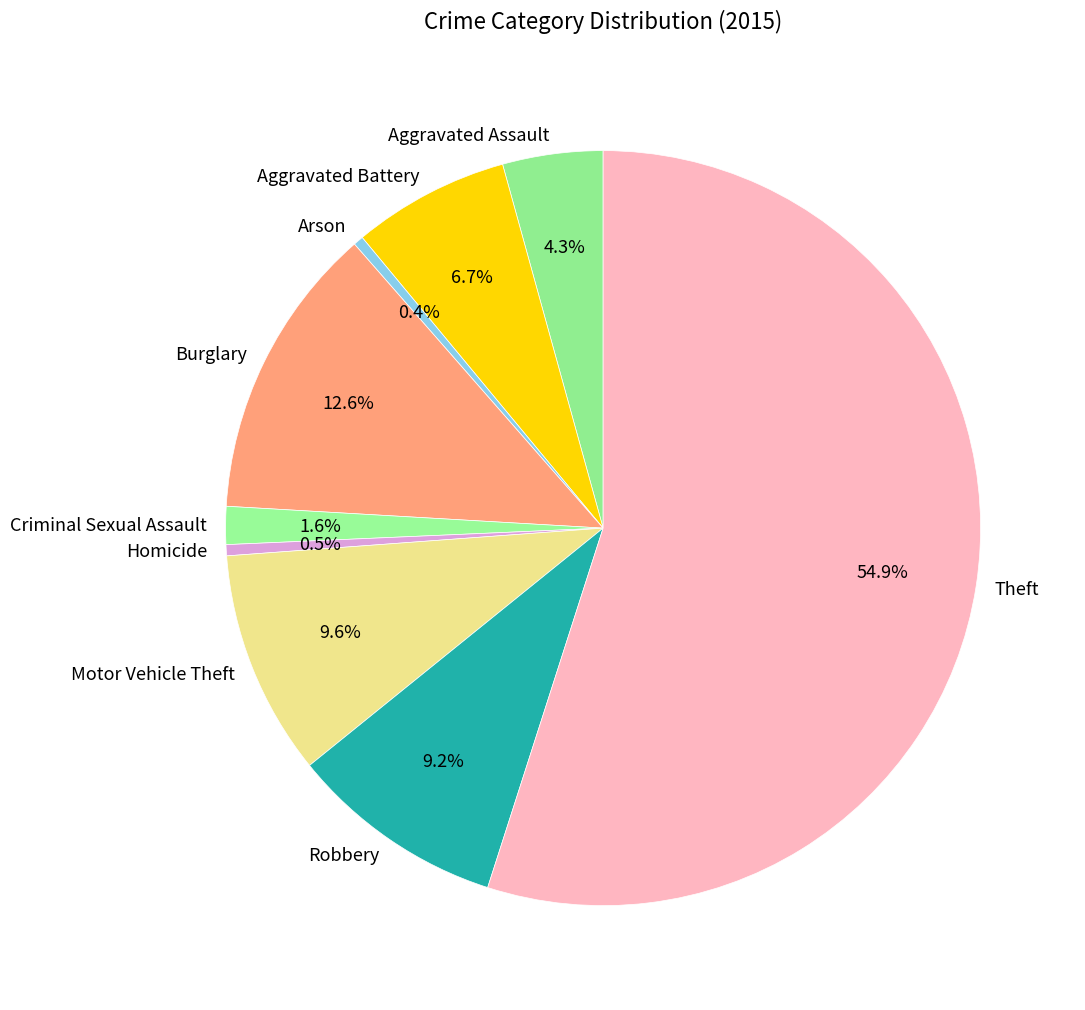

What is the largest slice in the pie chart?

Theft